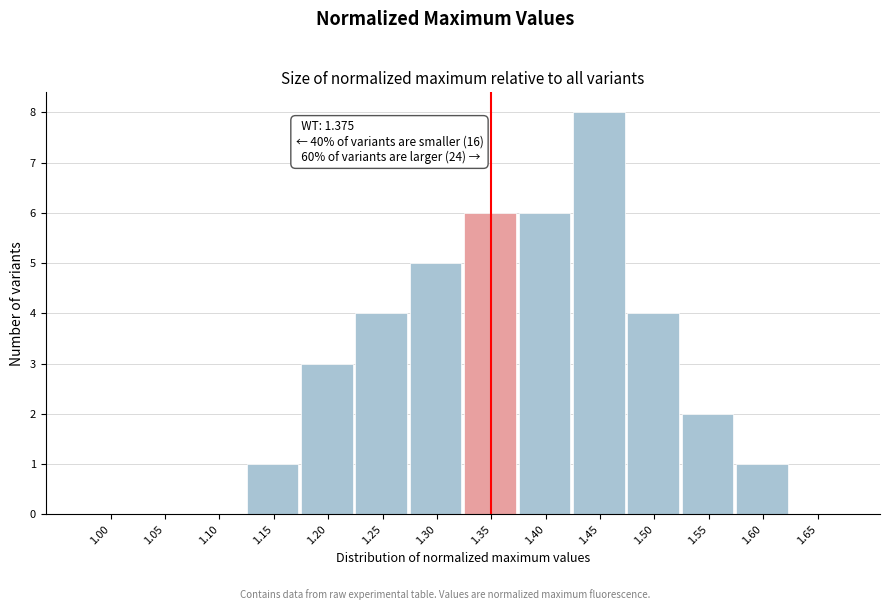

Reading left to right, transcribe all the data shown in this chart.

1.00=0	1.05=0	1.10=0	1.15=1	1.20=3	1.25=4	1.30=5	1.35=6	1.40=6	1.45=8	1.50=4	1.55=2	1.60=1	1.65=0